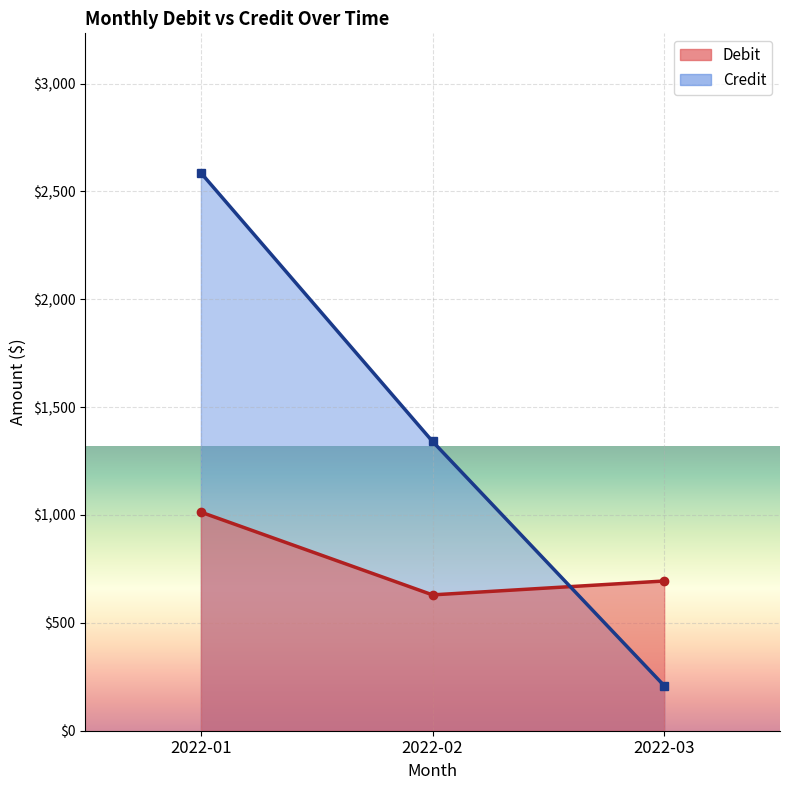

What is the average value of the Debit (line) series?

779.0